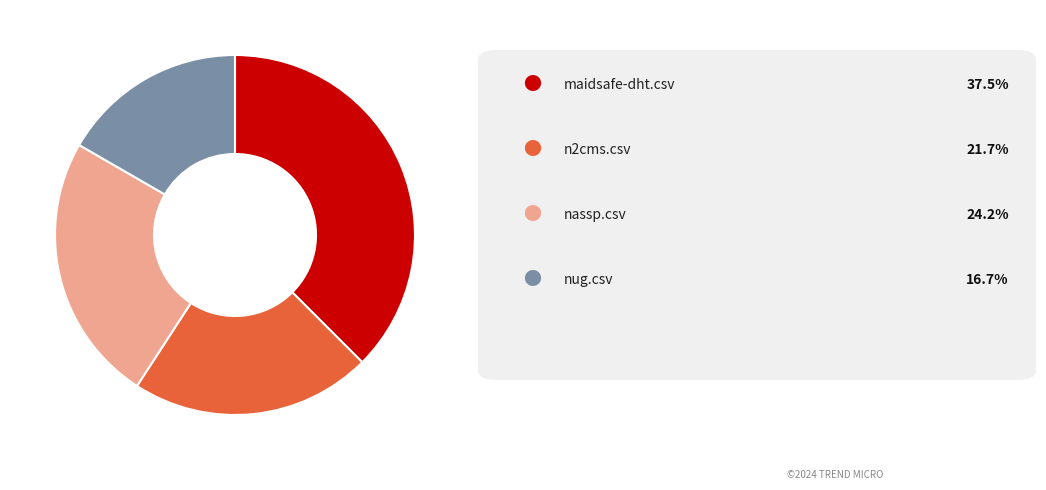

Is there any slice that represents more than half of the pie?

No